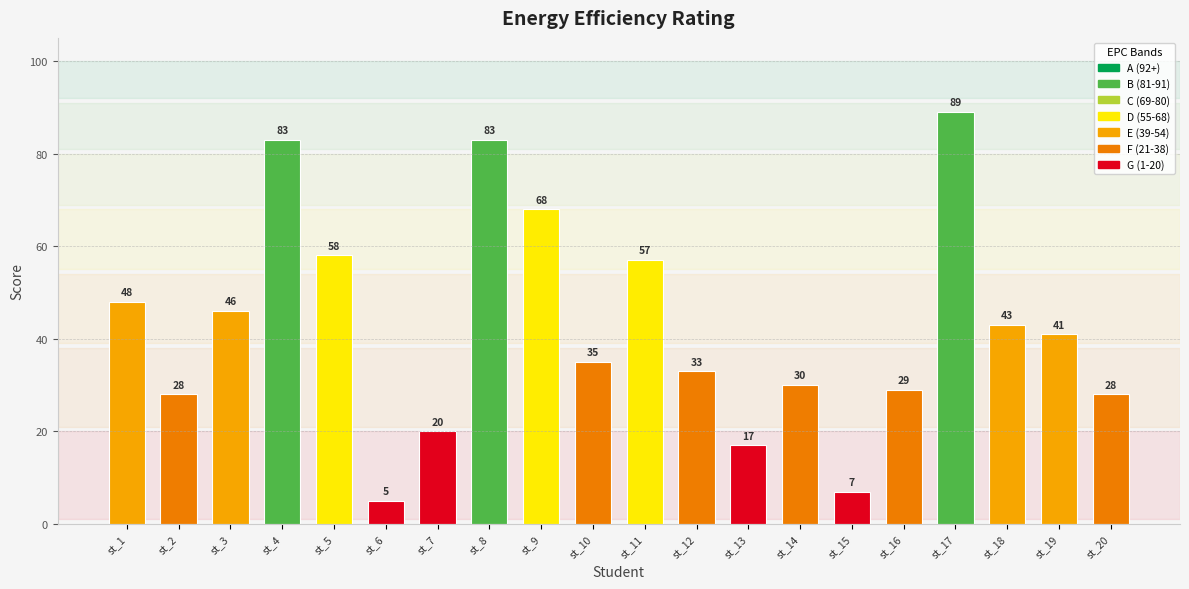

Reading left to right, transcribe all the data shown in this chart.

48	28	46	83	58	5	20	83	68	35	57	33	17	30	7	29	89	43	41	28